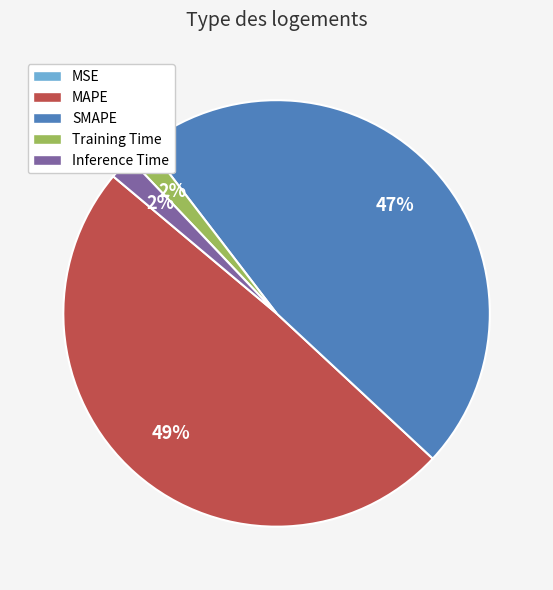

To the nearest percent, what is the average slice percentage?

20%